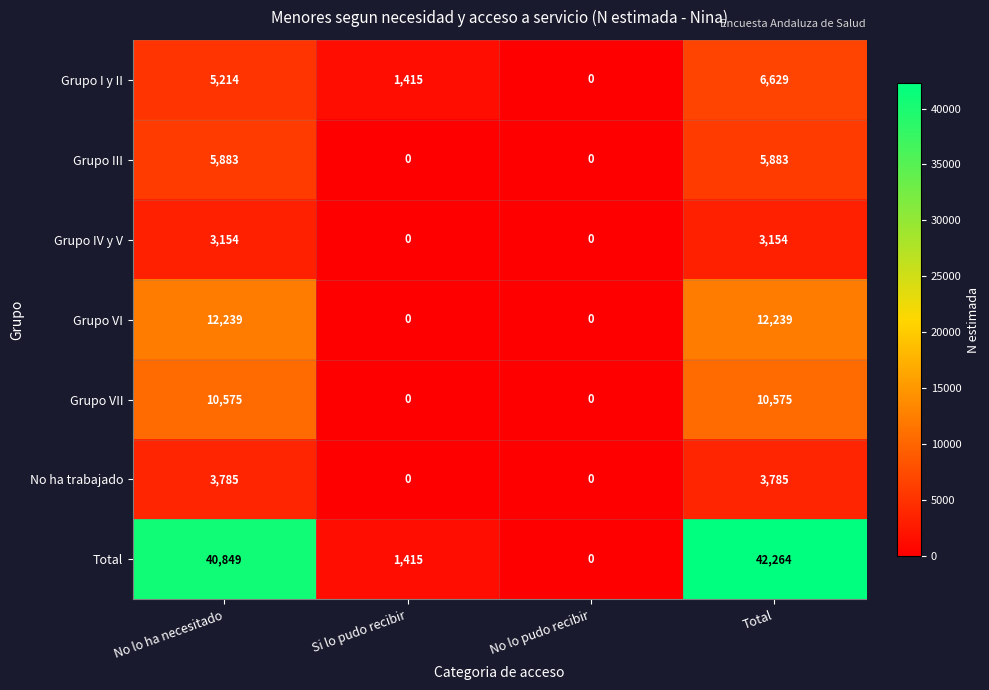

Reading left to right, transcribe all the data shown in this chart.

Grupo I y II: No lo ha necesitado=5214	Si lo pudo recibir=1415	No lo pudo recibir=0	Total=6629
Grupo III: No lo ha necesitado=5883	Si lo pudo recibir=0	No lo pudo recibir=0	Total=5883
Grupo IV y V: No lo ha necesitado=3154	Si lo pudo recibir=0	No lo pudo recibir=0	Total=3154
Grupo VI: No lo ha necesitado=12239	Si lo pudo recibir=0	No lo pudo recibir=0	Total=12239
Grupo VII: No lo ha necesitado=10575	Si lo pudo recibir=0	No lo pudo recibir=0	Total=10575
No ha trabajado: No lo ha necesitado=3785	Si lo pudo recibir=0	No lo pudo recibir=0	Total=3785
Total: No lo ha necesitado=40849	Si lo pudo recibir=1415	No lo pudo recibir=0	Total=42264